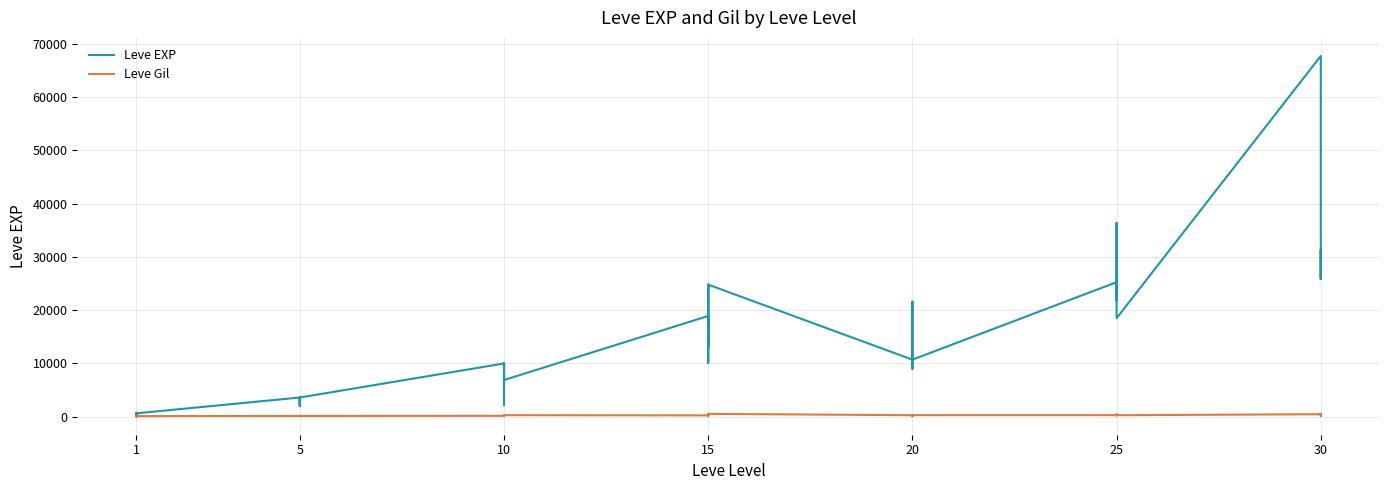

Which series changed the most between 32 and 35?

Leve EXP